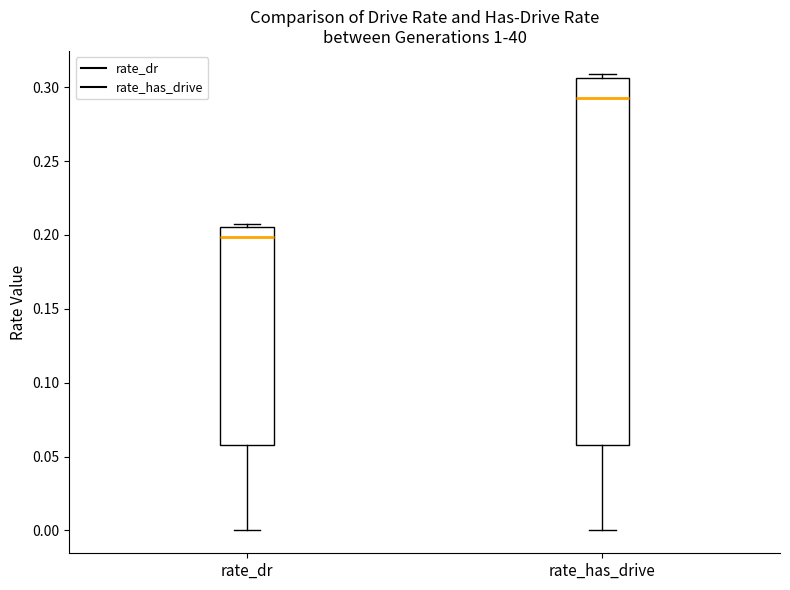

Comparing the boxes themselves (not the whiskers), which one is the tallest?

rate_has_drive